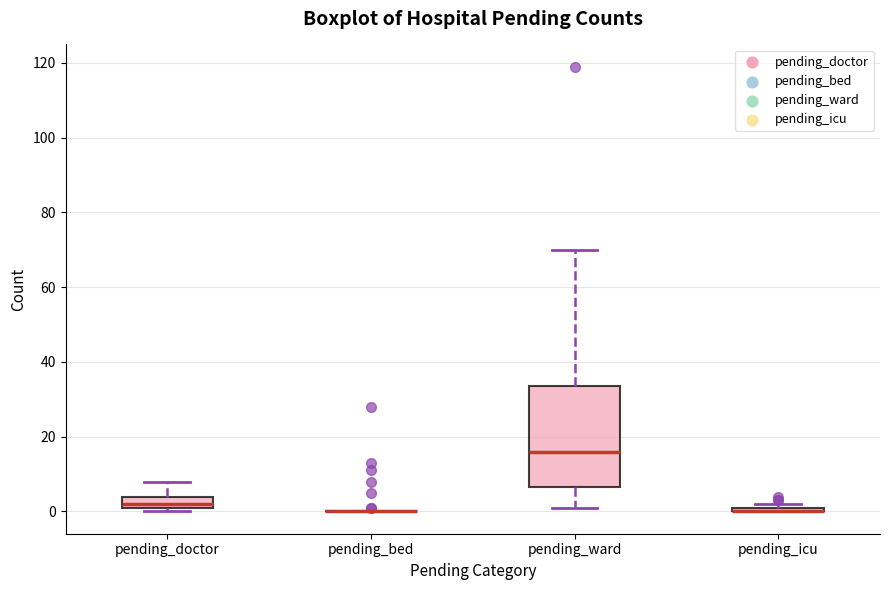

Which box is the tallest, from its lower edge to its upper edge?

pending_ward